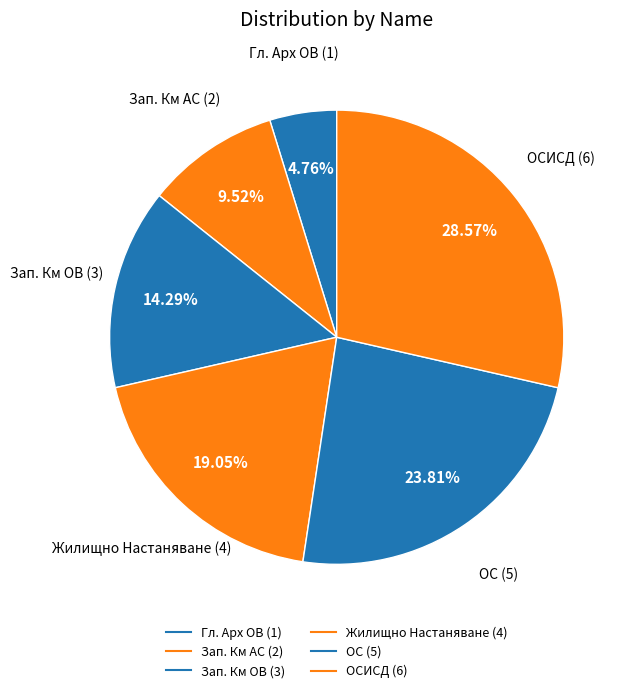

Count the number of slices in the pie.

6